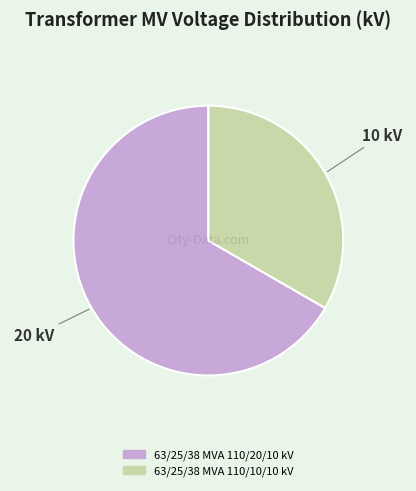

Combined, do 63/25/38 MVA 110/10/10 kV and 63/25/38 MVA 110/20/10 kV account for over 50%?

Yes